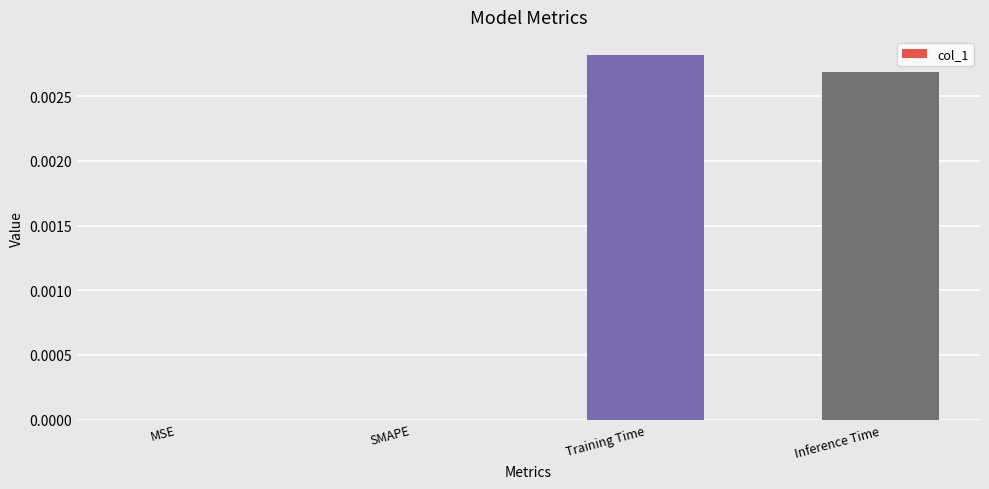

Which has a higher value, Training Time or Inference Time?

Training Time